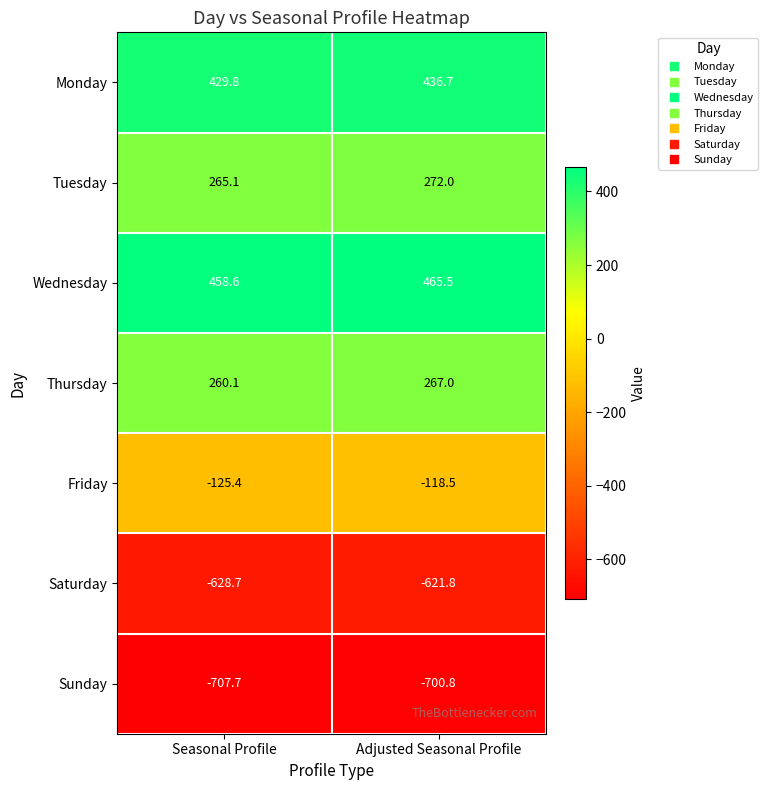

What is the difference between the maximum and minimum values in the Thursday series?

6.9